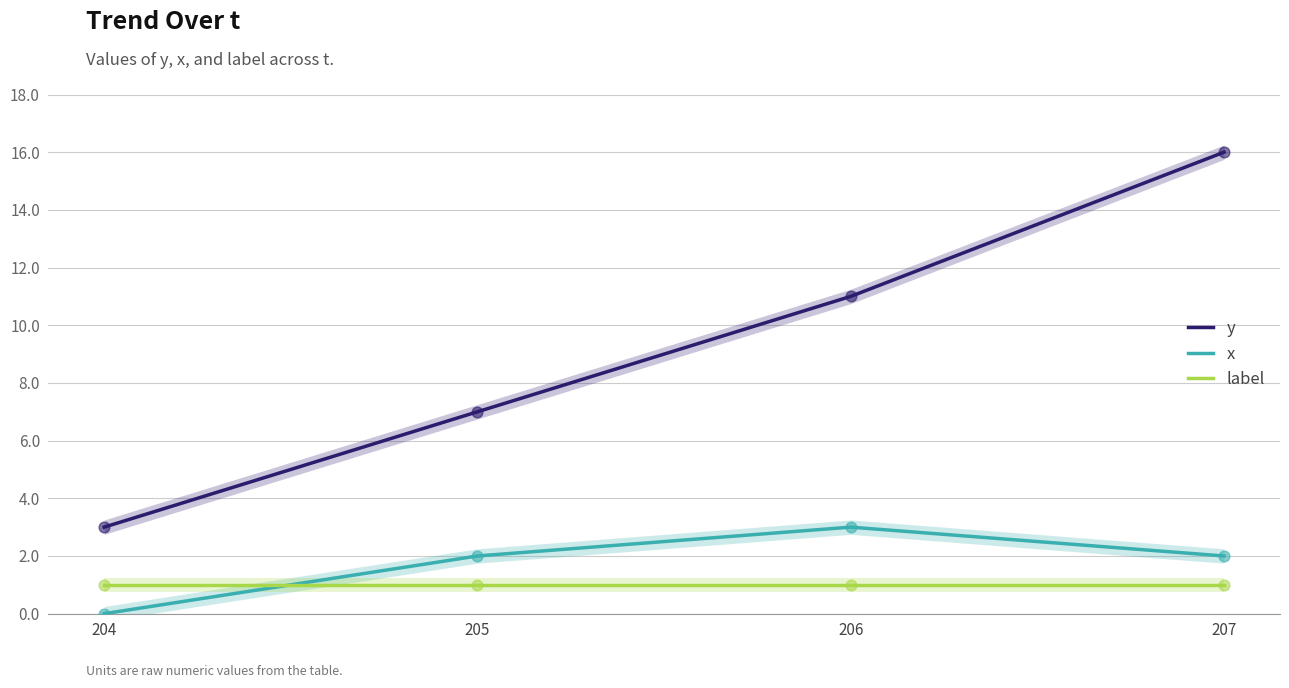

At how many categories does at least one series exceed 1?

4